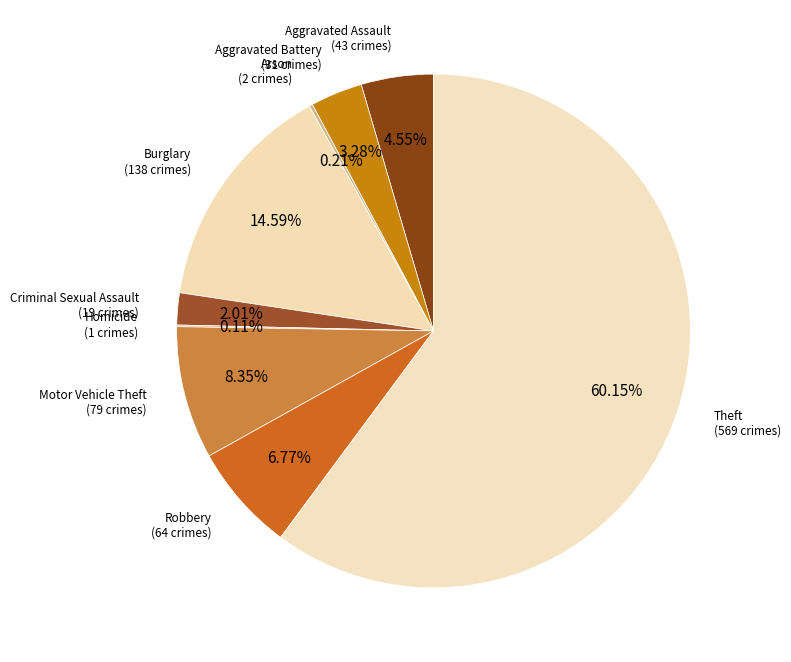

Combined, what portion of the pie is Motor Vehicle Theft and Robbery?

15.1%